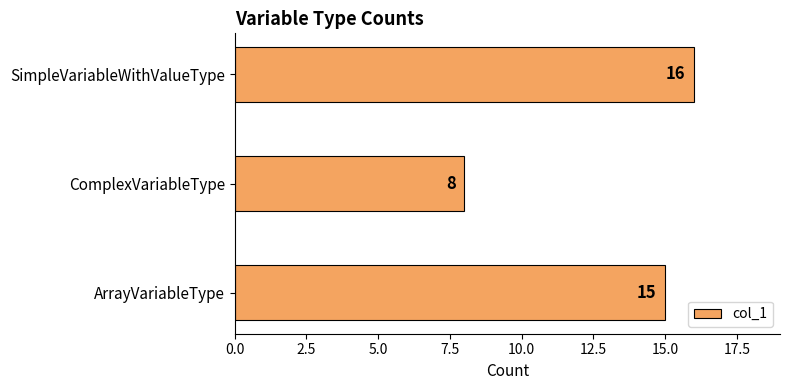

What is the change in value from ArrayVariableType to ComplexVariableType?

-7